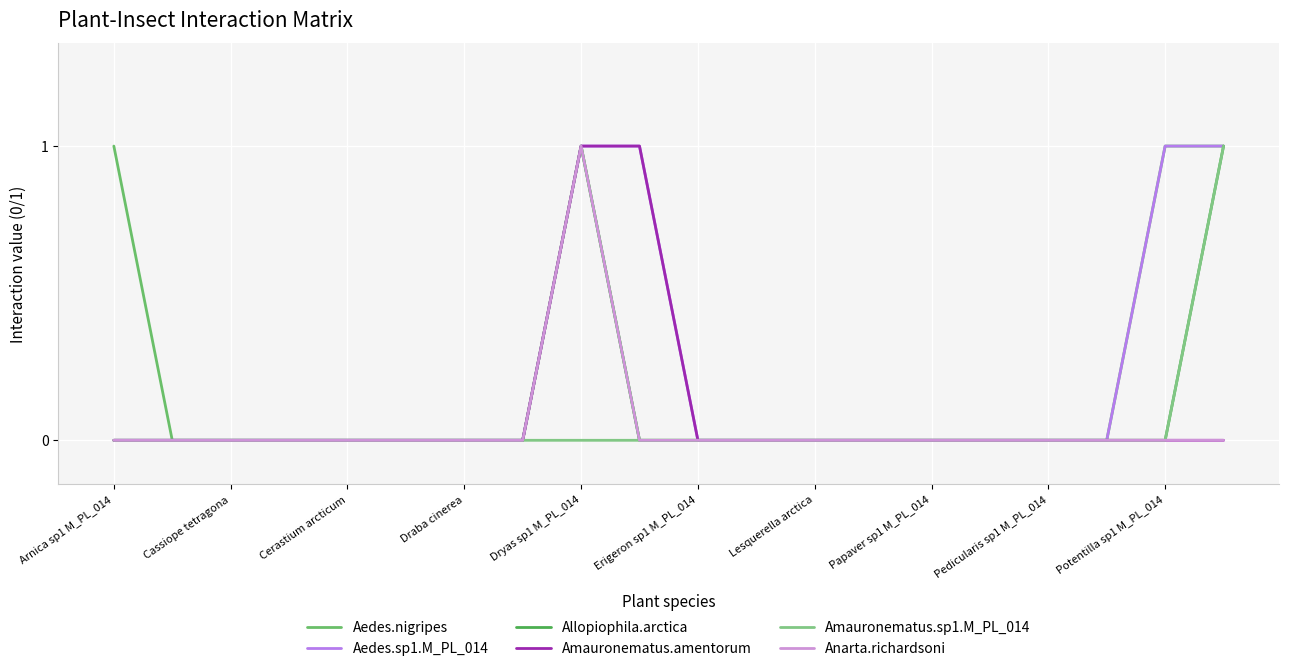

Does the chart display data point markers on the line(s)?

No